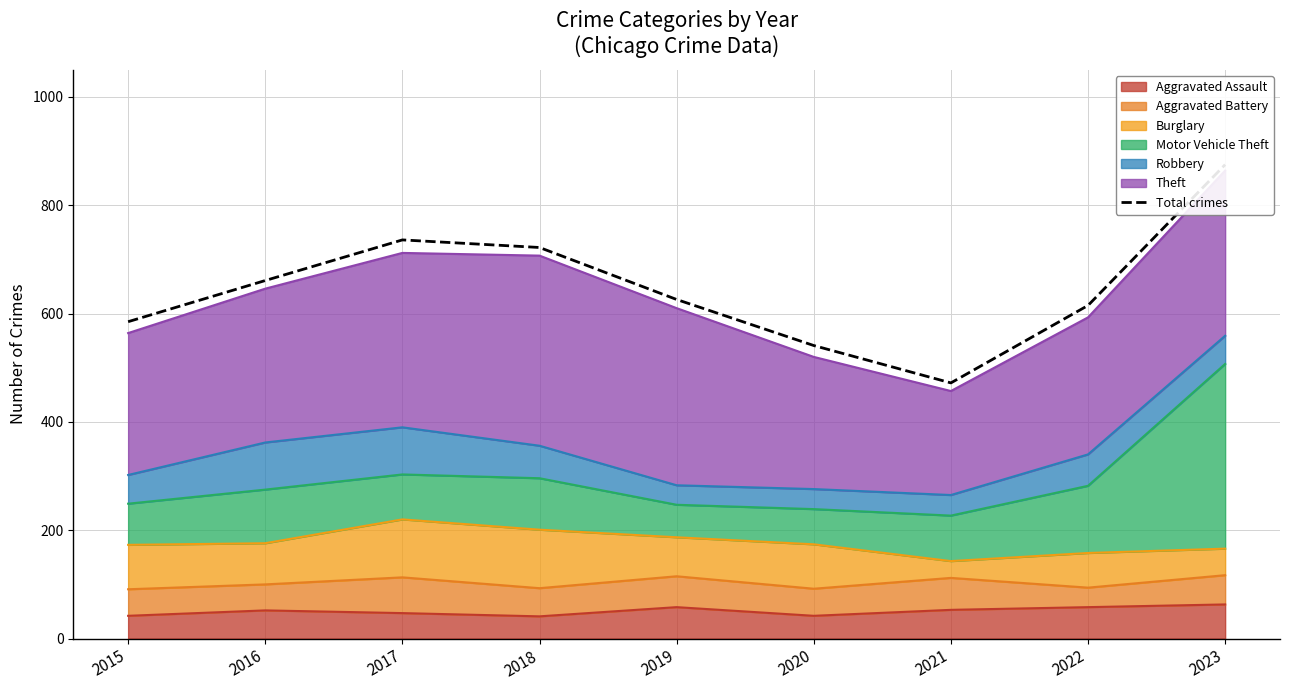

List the labels in order of value, smallest first.

2021, 2020, 2015, 2022, 2019, 2016, 2018, 2017, 2023